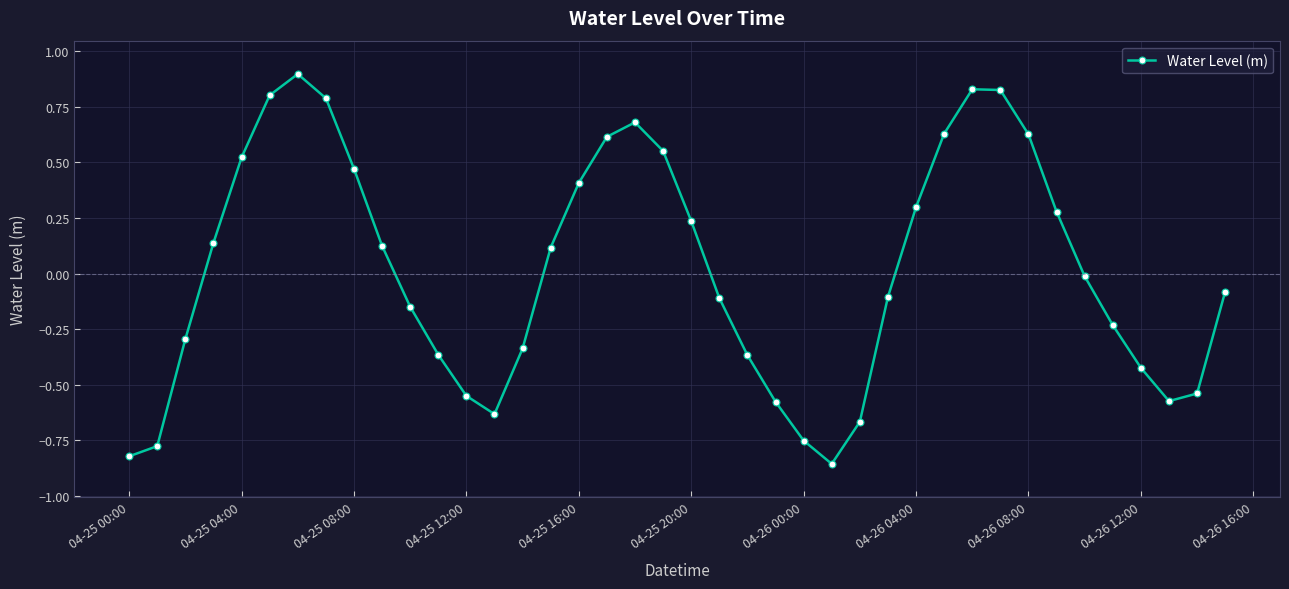

Count the number of data series in this chart.

1